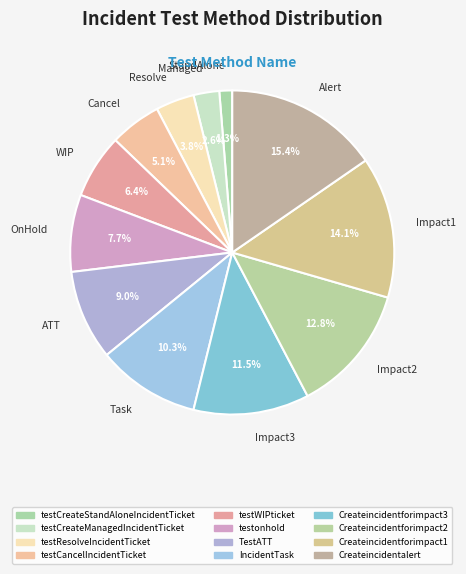

Does WIP account for over 50% of the chart?

No